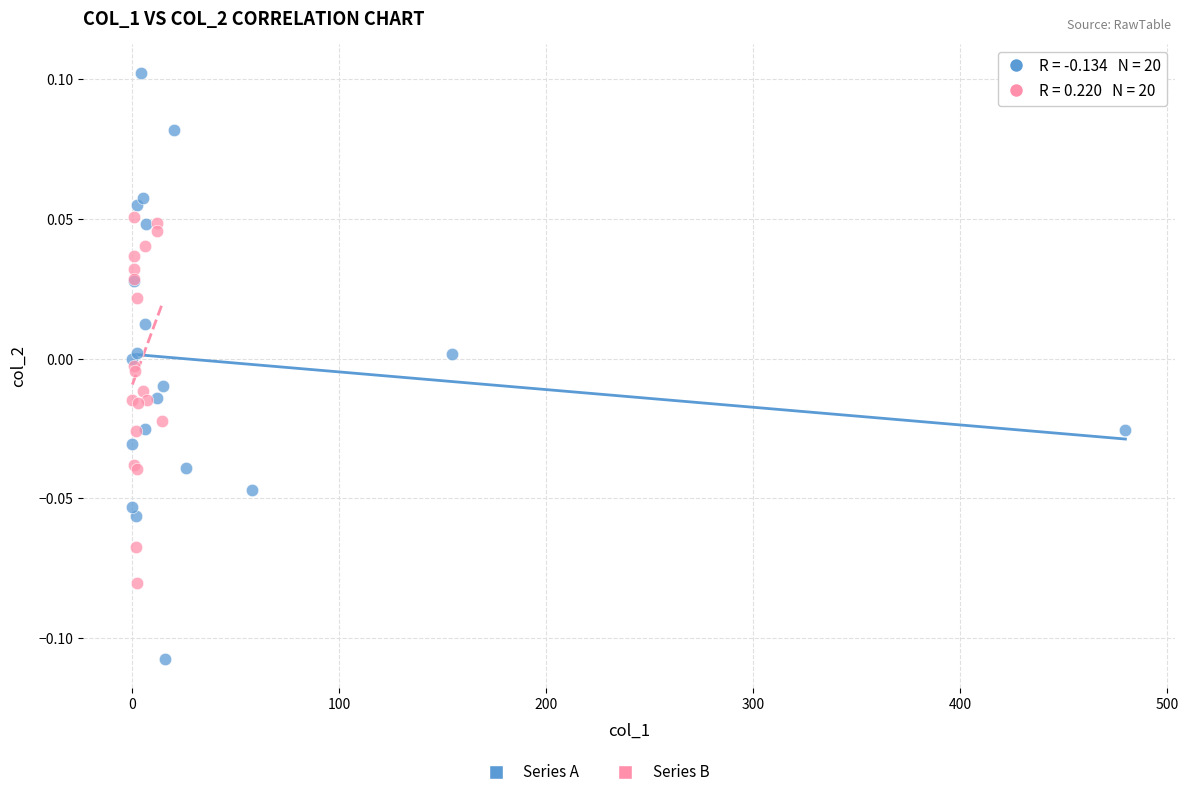

Which series reaches the maximum Y coordinate?

Series A